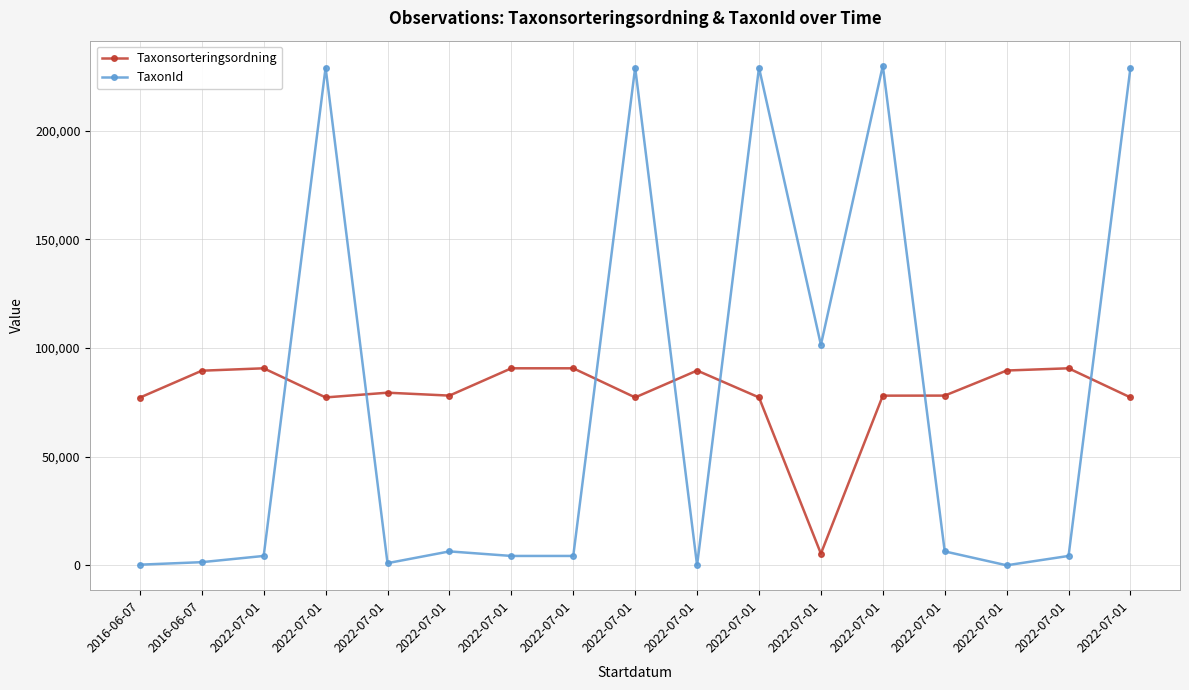

Which category has the lowest value in the TaxonId series?

2022-07-01